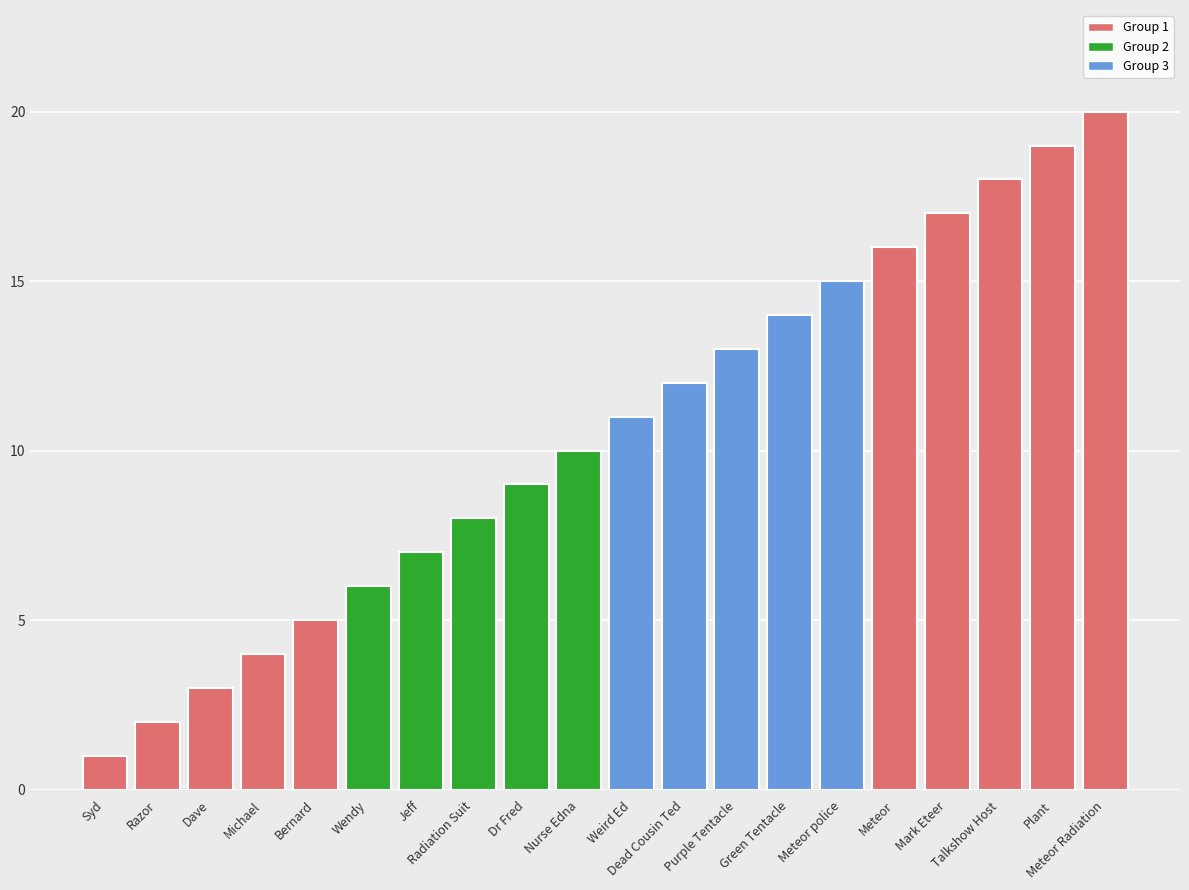

What is the label of the 19th bar from the right?

Razor